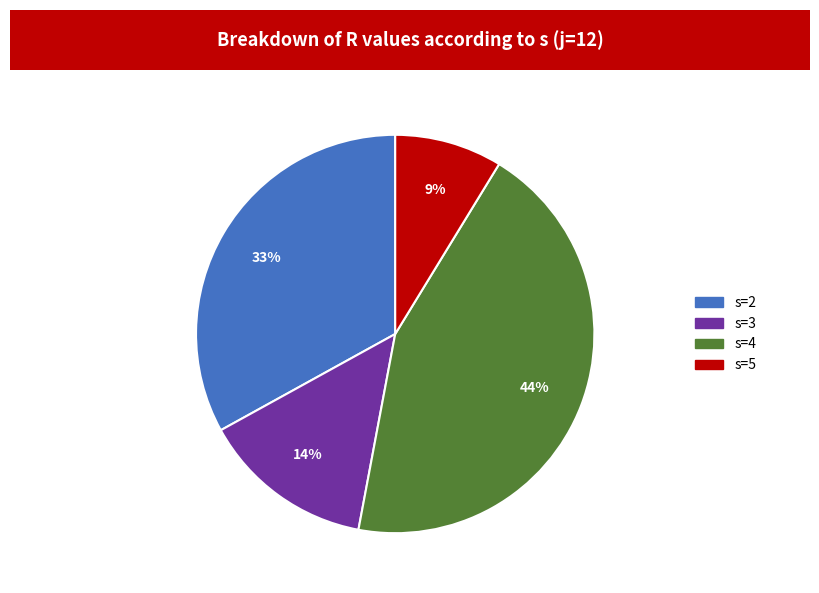

To the nearest percent, what portion does s=4 represent?

44%